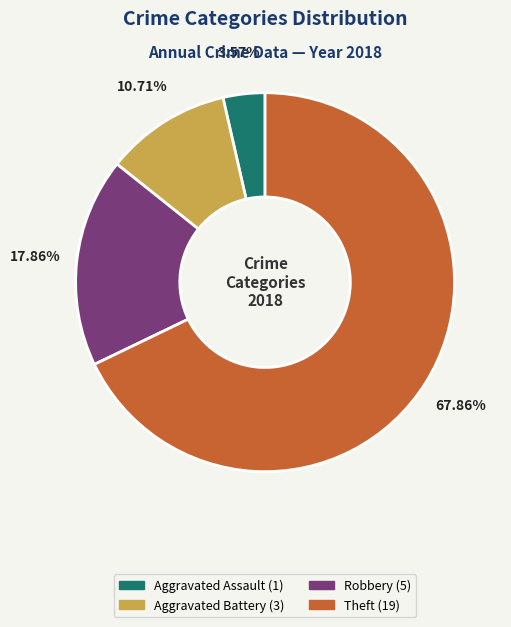

Is there any slice that represents more than half of the pie?

Yes